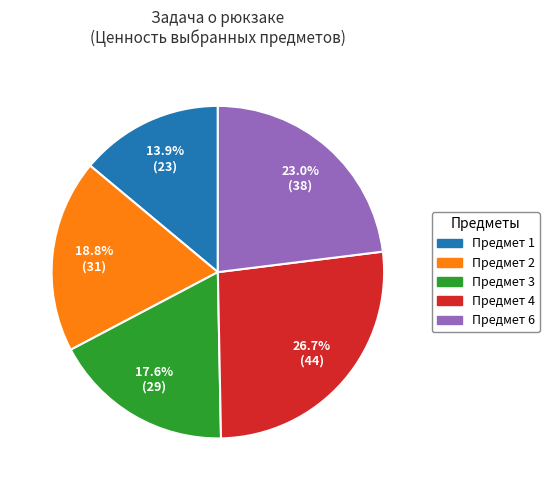

Rank the categories by value from highest to lowest.

Предмет 4, Предмет 6, Предмет 2, Предмет 3, Предмет 1